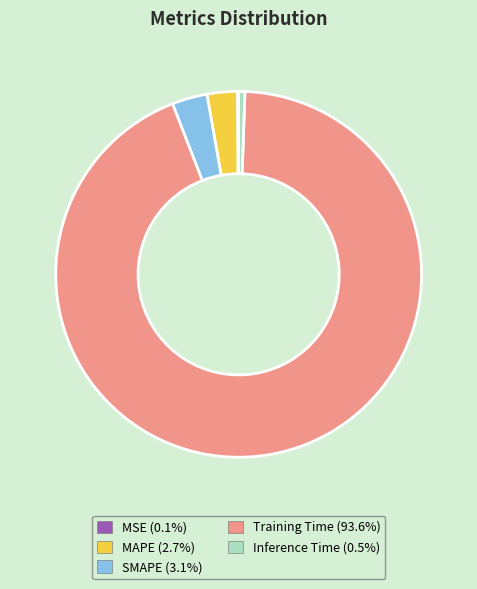

Is the sum of MAPE (2.7%) and Training Time (93.6%) greater than half?

Yes